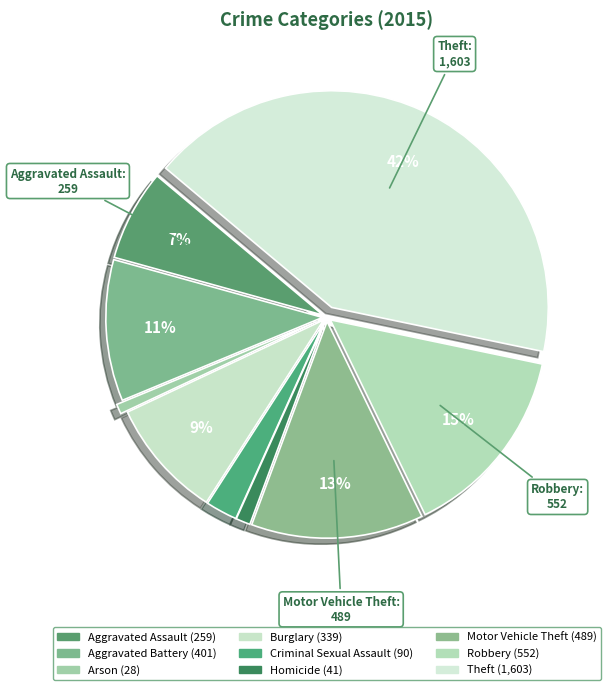

True or false: Aggravated Battery accounts for 3% of the total.

False